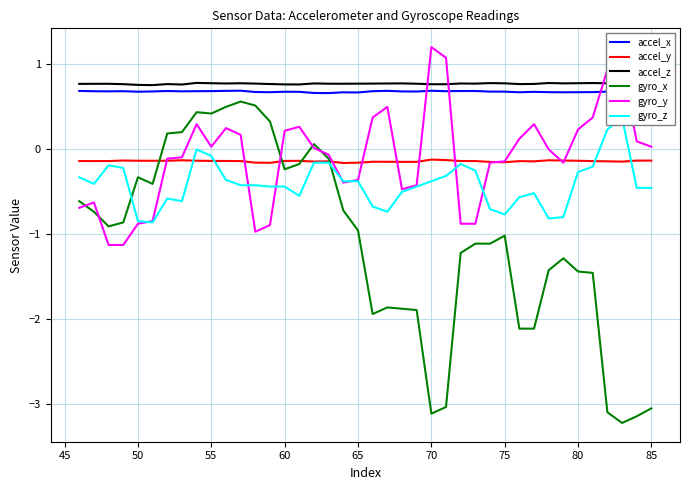

Which series ends up on top after the final intersection of gyro_y and accel_z?

accel_z